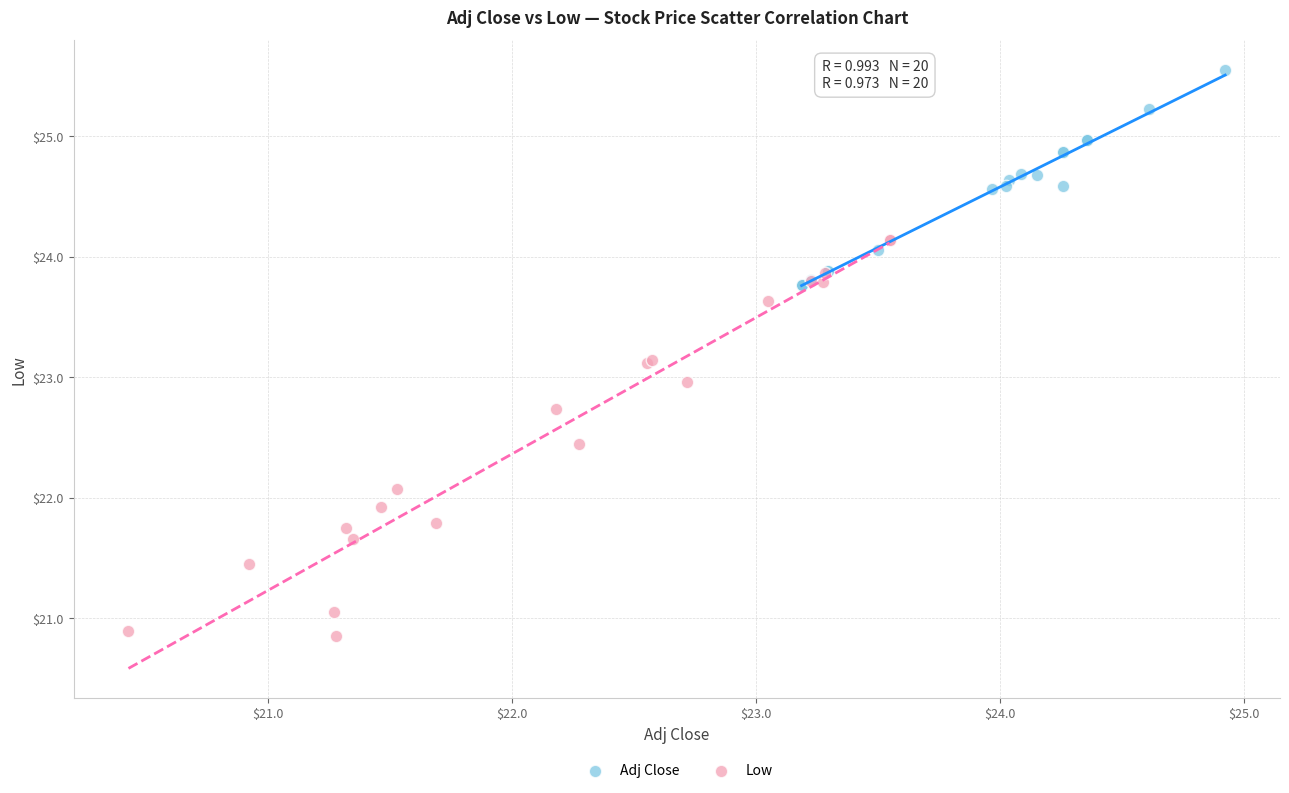

Which series reaches the maximum Y coordinate?

Adj Close